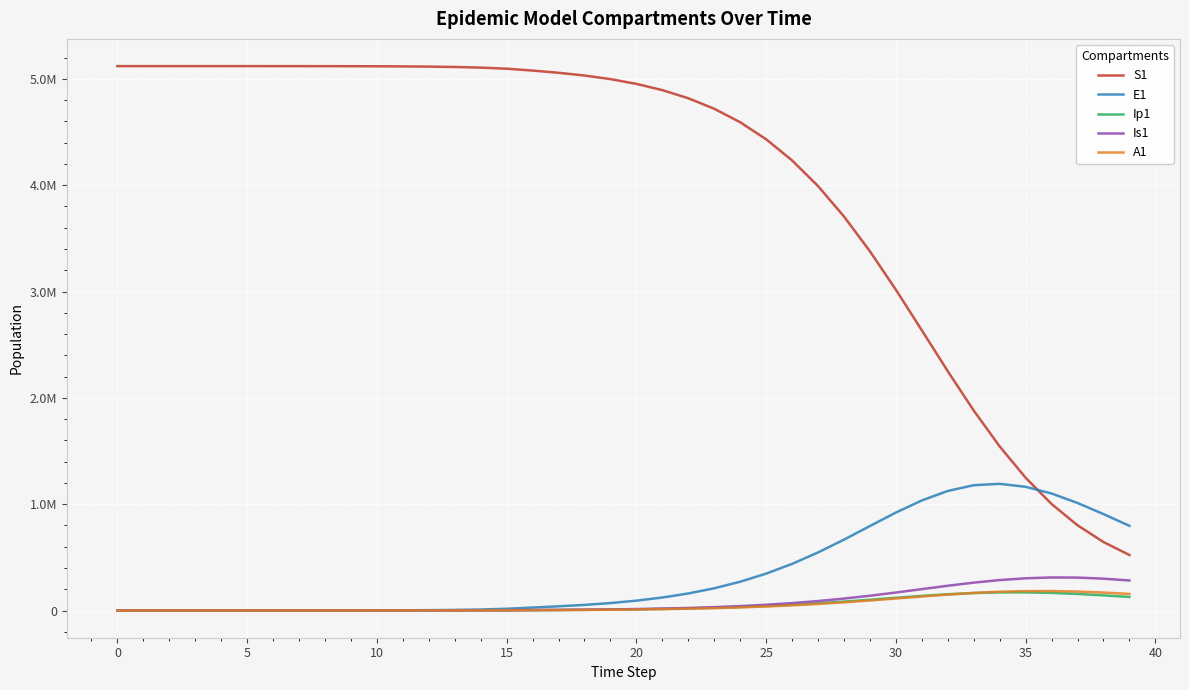

Does the chart display data point markers on the line(s)?

No